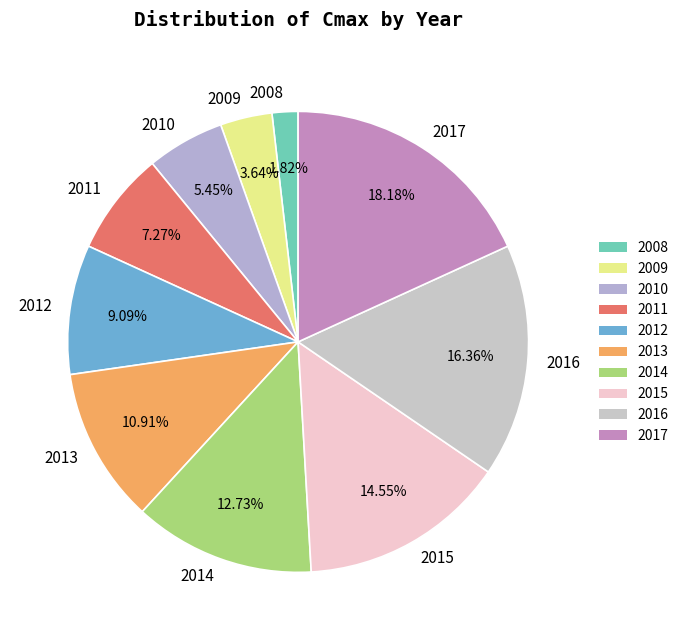

Which slice is the largest?

2017